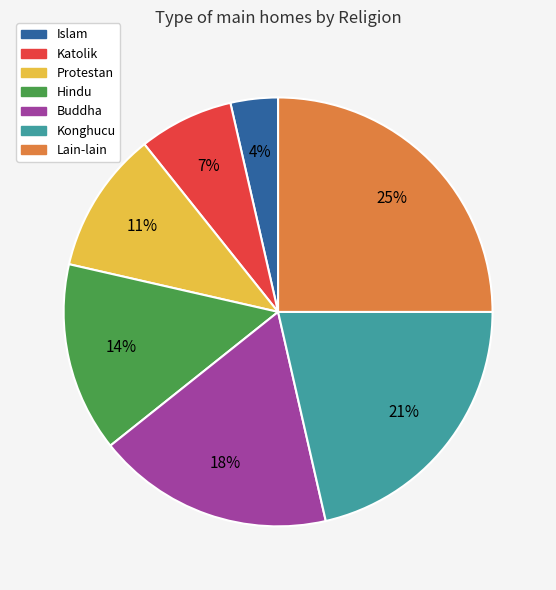

To the nearest percent, what percentage of the pie is Islam?

4%